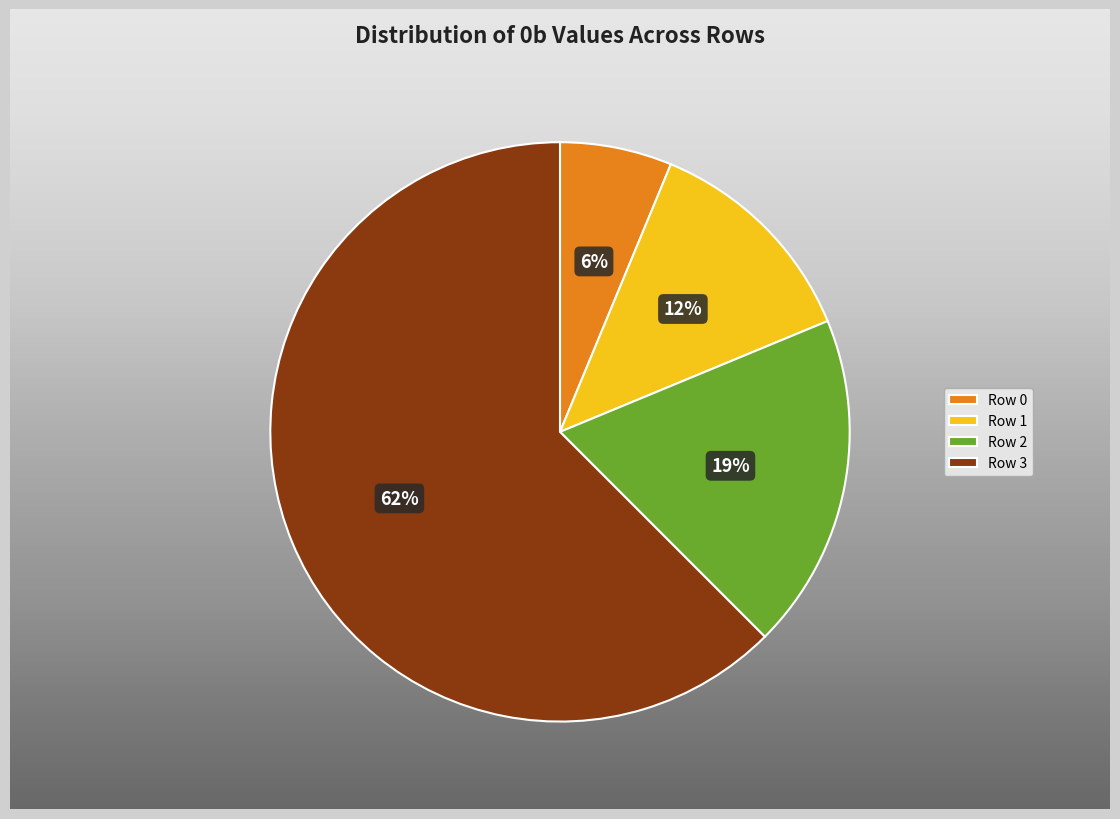

To the nearest percent, what is the difference between the Row 1 and Row 2 slice percentages?

6%